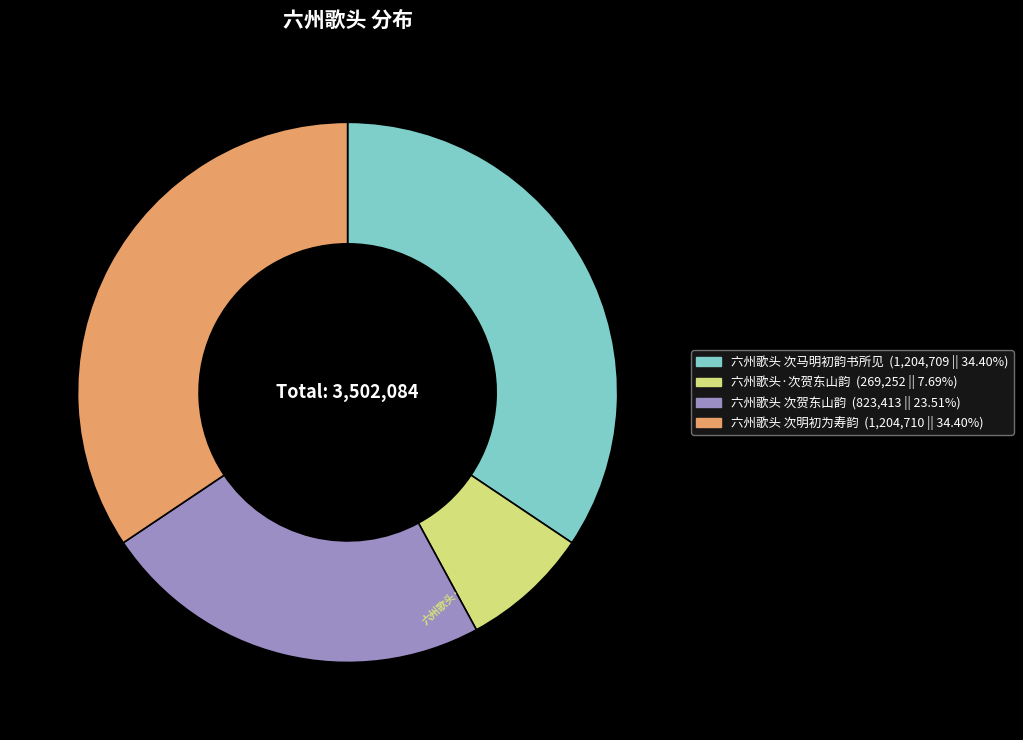

Combined, do 六州歌头·次贺东山韵 and 六州歌头 次明初为寿韵 account for over 50%?

No